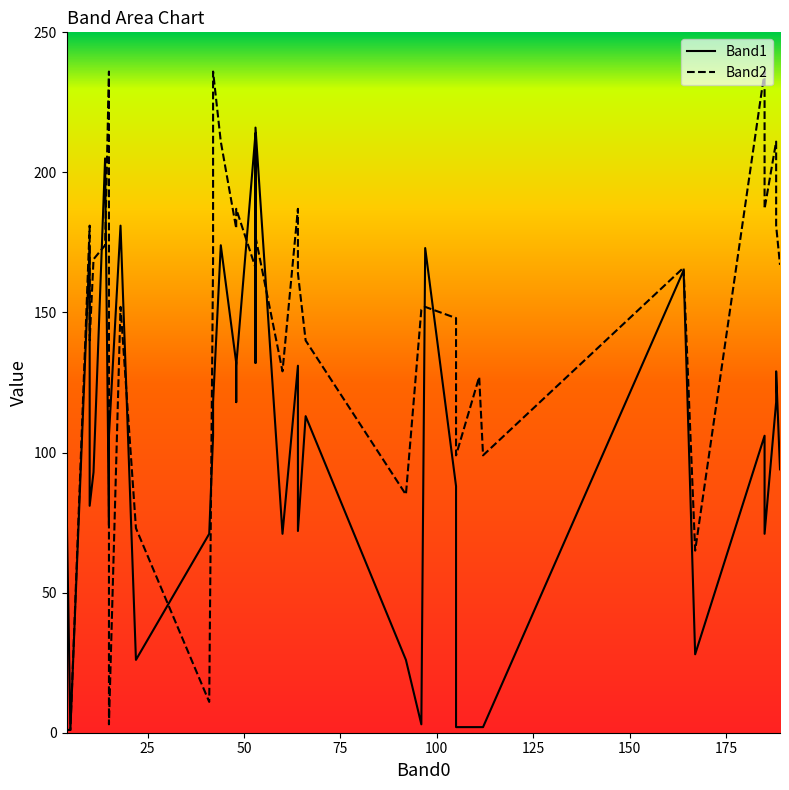

Reading left to right, transcribe all the data shown in this chart.

Band1: 83	83	1	174	81	93	205	74	106	181	26	71	106	118	174	132	118	131	214	132	216	71	131	72	113	26	3	173	88	3	2	2	2	165	28	106	71	118	129	94
Band2: 167	1	1	181	140	169	174	236	3	152	73	11	169	236	211	180	187	187	166	172	177	129	187	164	140	85	151	152	148	127	99	127	99	166	65	236	187	211	181	167